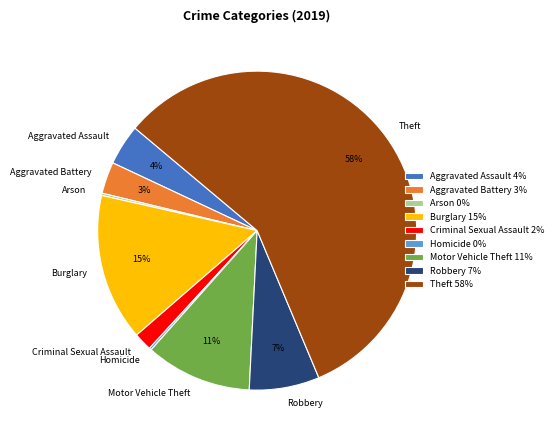

True or false: Robbery accounts for 7% of the total.

True